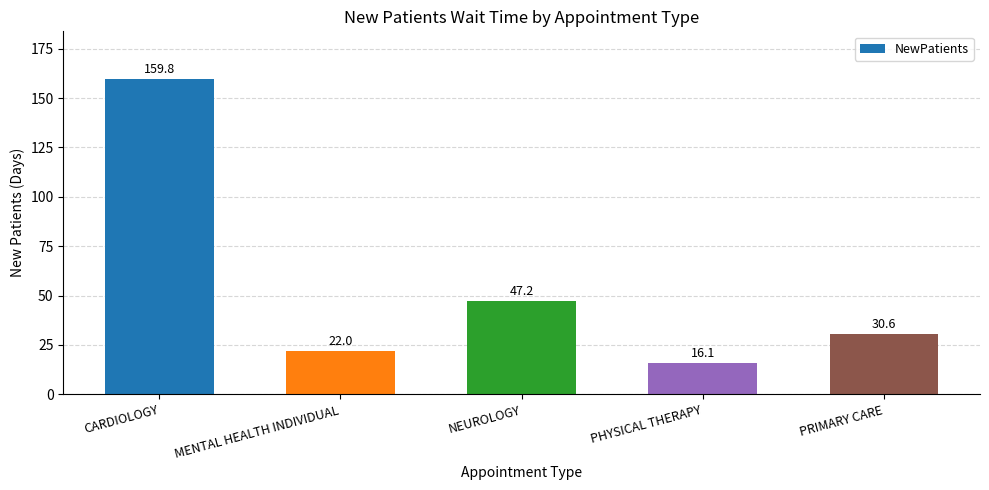

Count the number of categories in the chart.

5